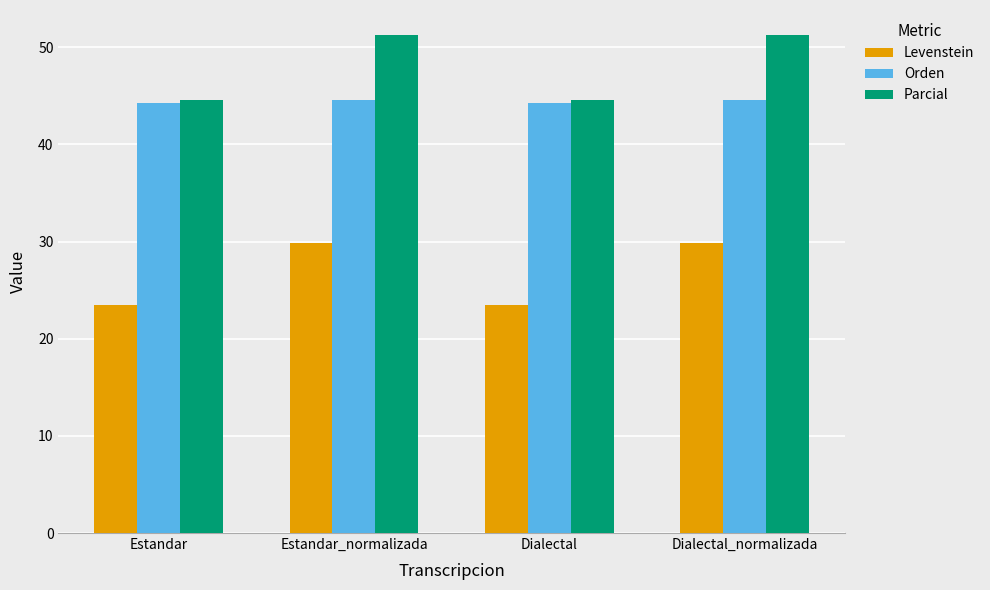

The value of Levenstein at Dialectal is 23.5. True or false?

True